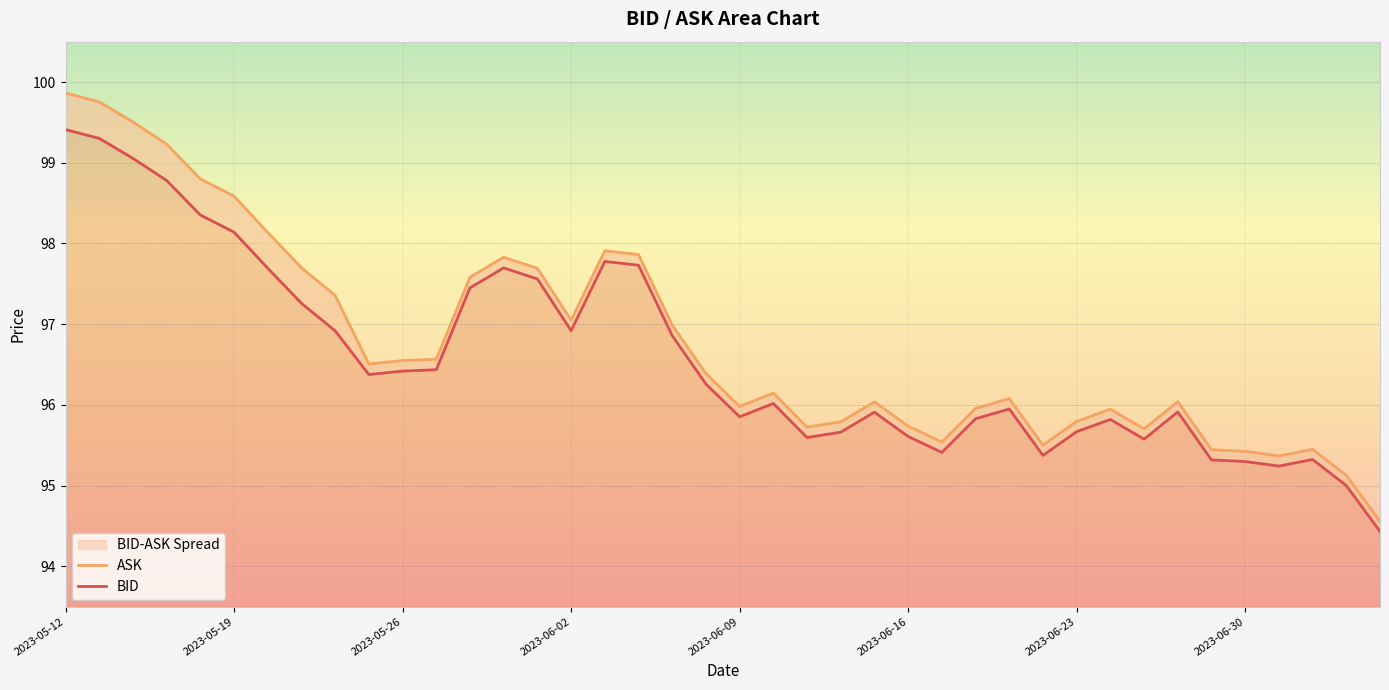

The ASK series shows 29.8 at 2023-06-15. True or false?

False